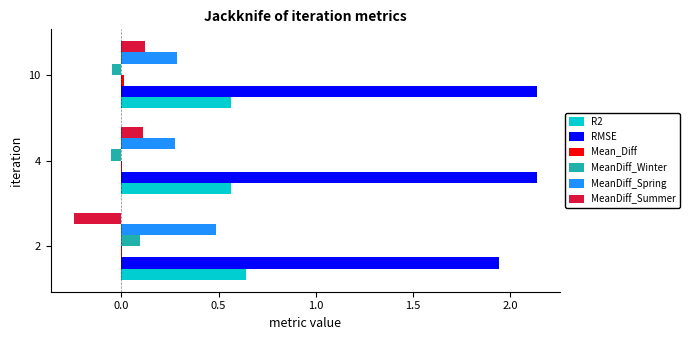

Which series has the largest total across all categories?

RMSE